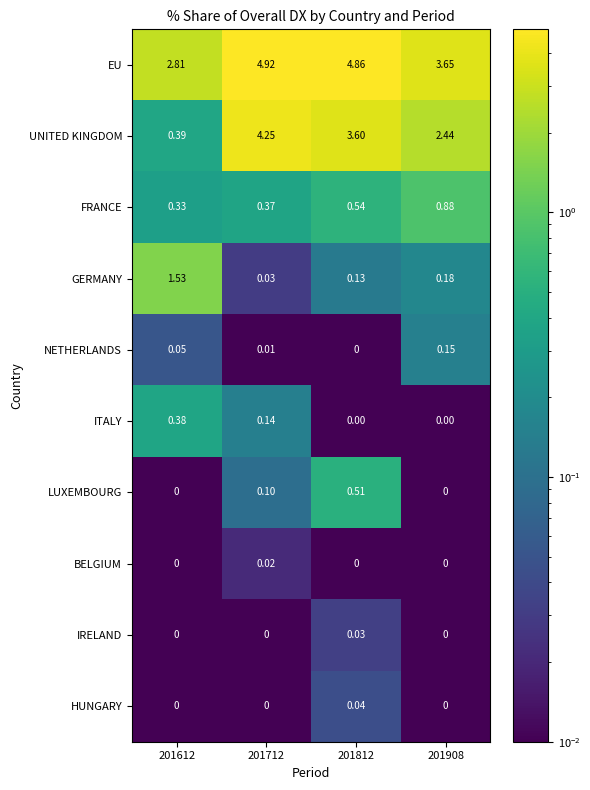

Which series has the widest spread of values?

UNITED KINGDOM